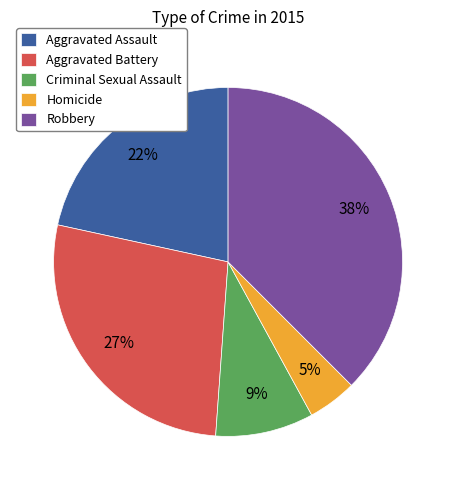

Rank the categories by value from lowest to highest.

Homicide, Criminal Sexual Assault, Aggravated Assault, Aggravated Battery, Robbery